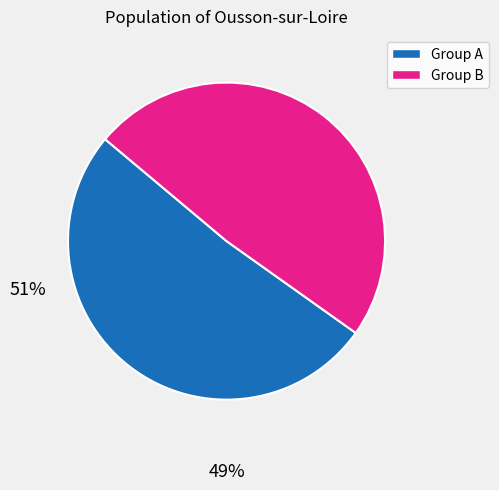

Is the sum of Group B and Group A greater than half?

Yes